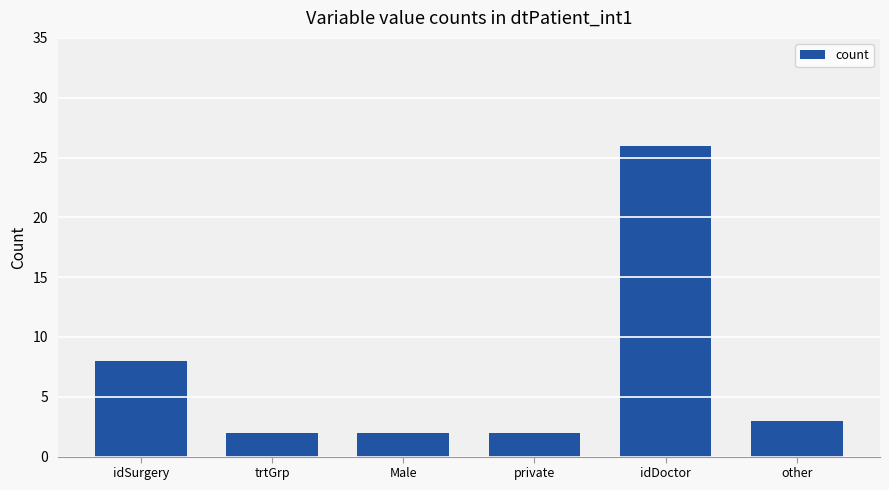

True or false: the data shows 34 at idDoctor.

False